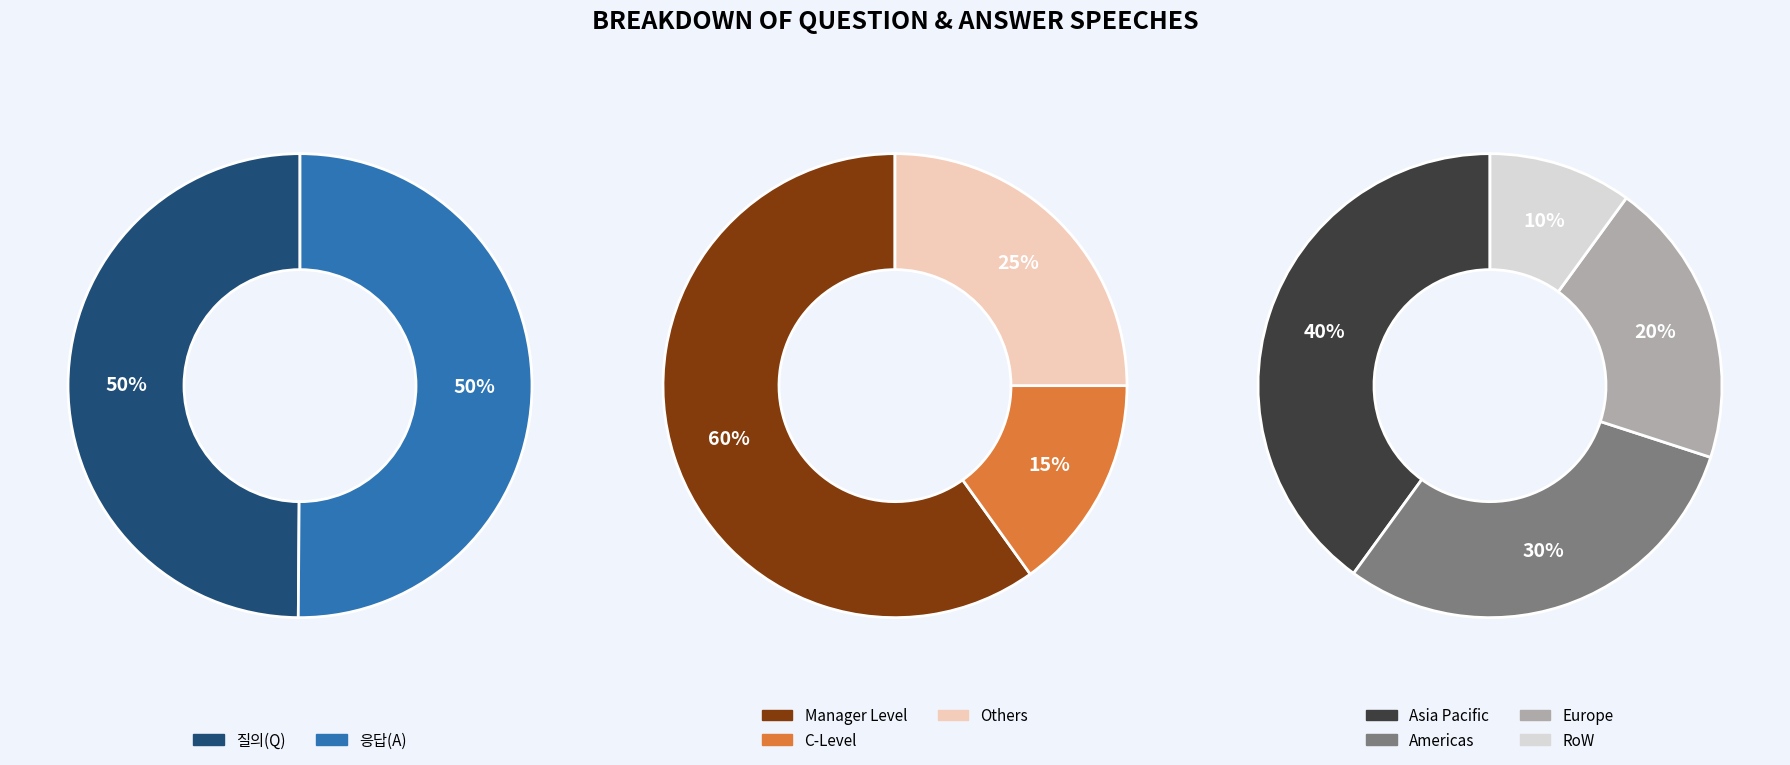

True or false: A accounts for 42% of the total.

False